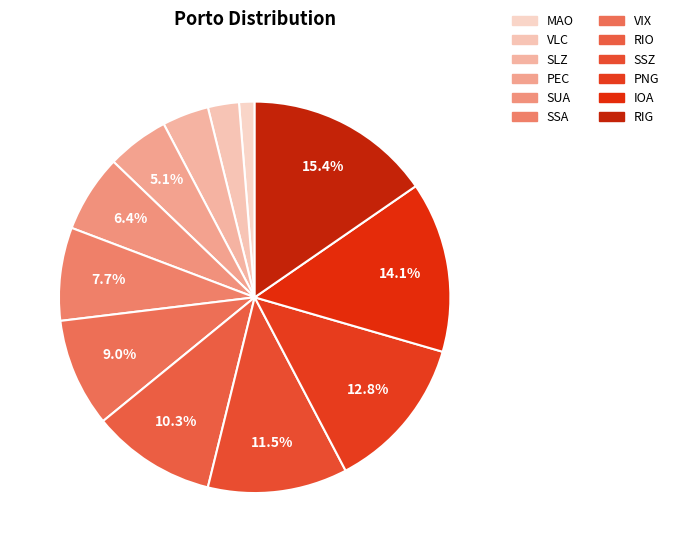

How many segments does this pie chart have?

12